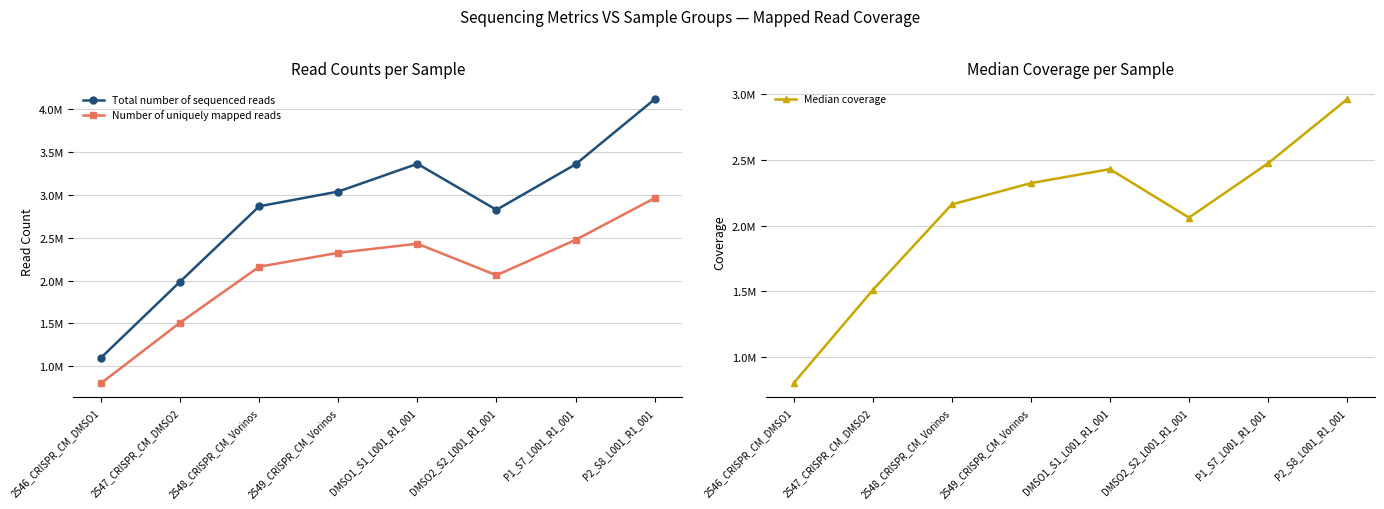

What is the value of the Median coverage point at the 8th from the left?

2962527